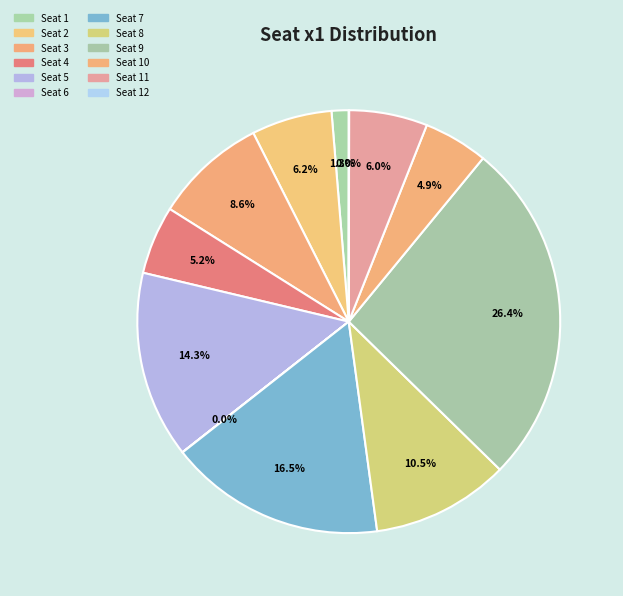

Which slice is the largest?

Seat 9